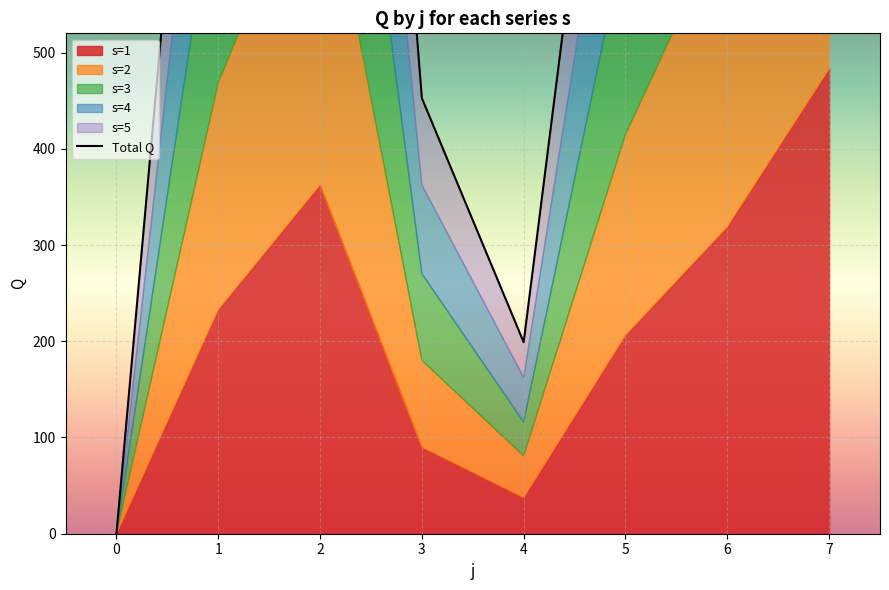

What is the difference between the second highest and second lowest values?

1596.5